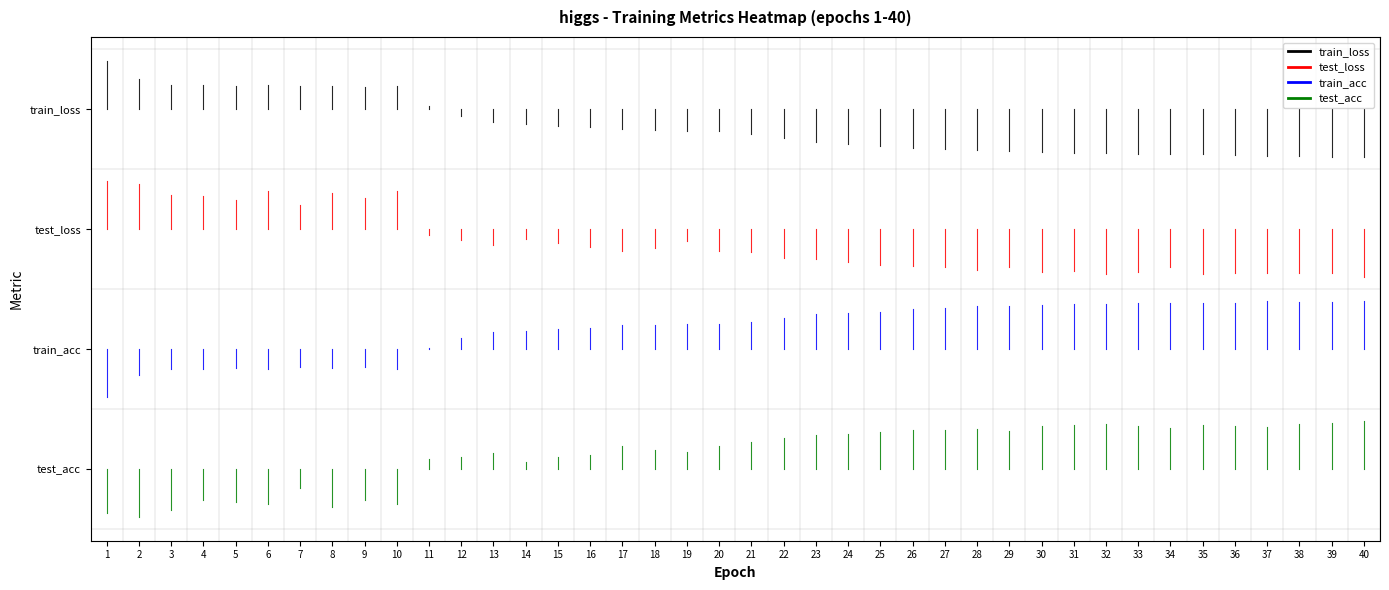

The train_loss series shows 4.4 at 1. True or false?

False